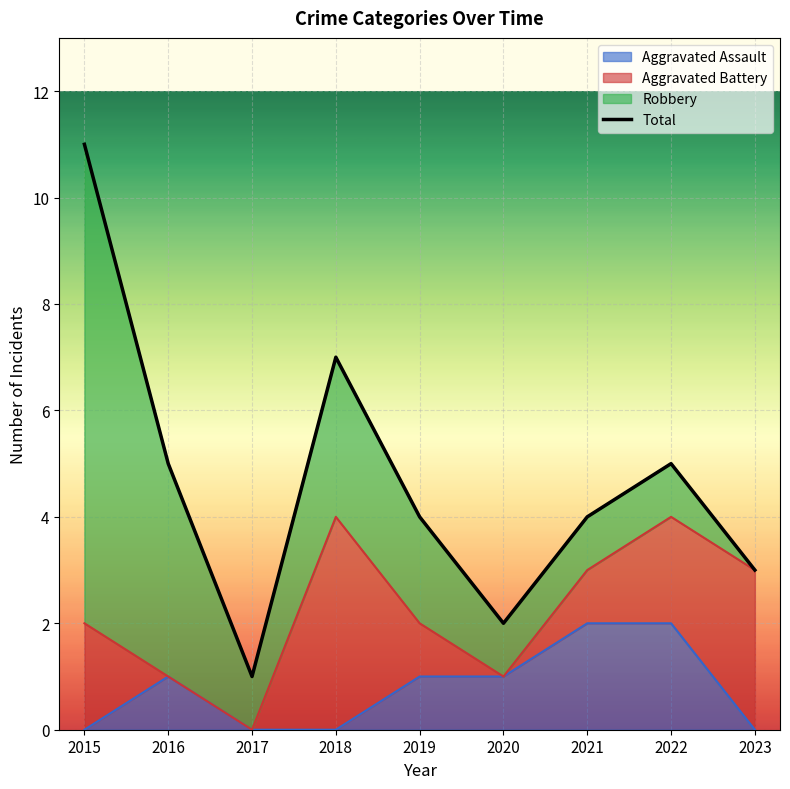

What is the average value?

5